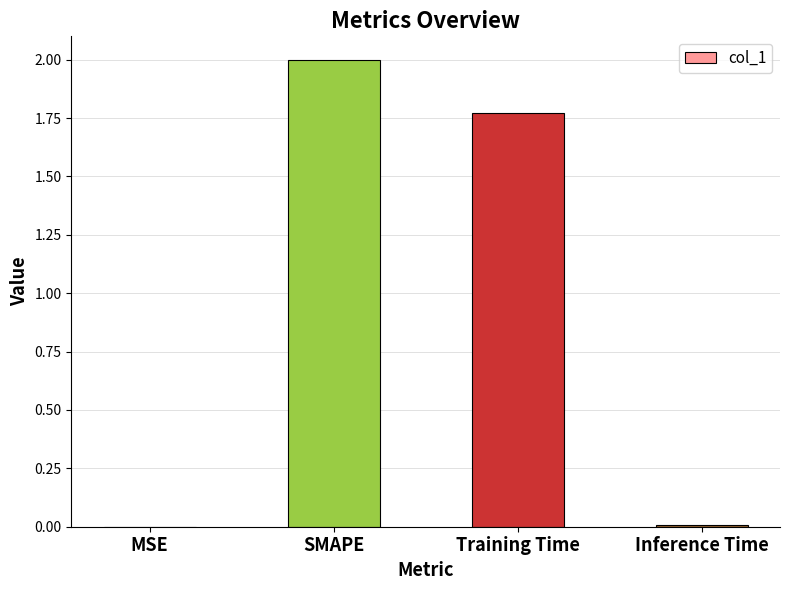

True or false: the data shows 2.8 at Training Time.

False